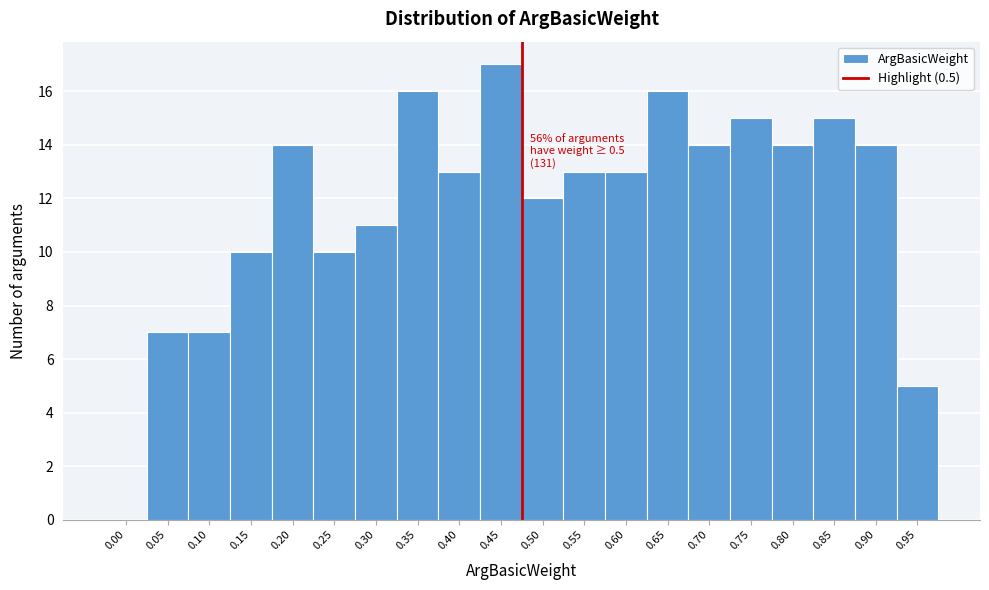

Reading right to left, transcribe all the data shown in this chart.

0.95=5	0.90=14	0.85=15	0.80=14	0.75=15	0.70=14	0.65=16	0.60=13	0.55=13	0.50=12	0.45=17	0.40=13	0.35=16	0.30=11	0.25=10	0.20=14	0.15=10	0.10=7	0.05=7	0.00=0